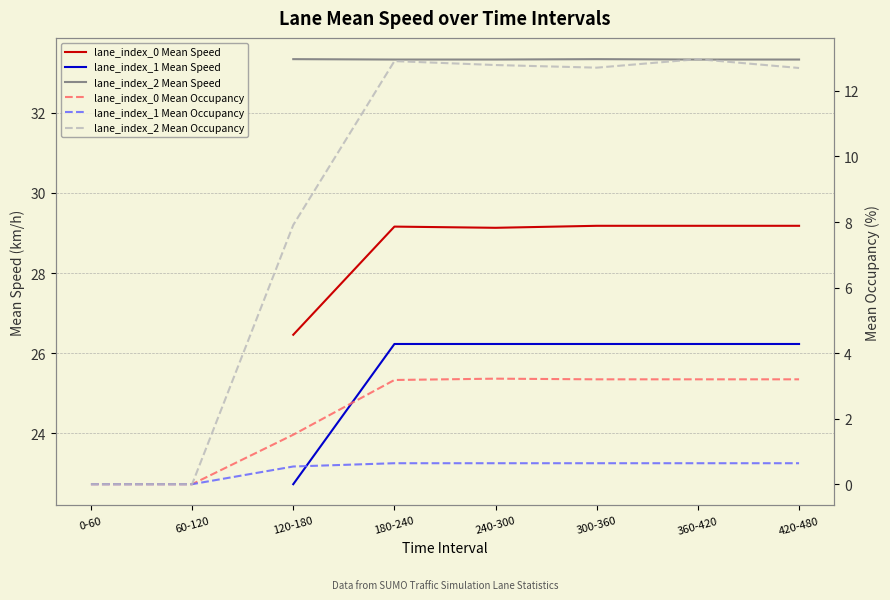

True or false: lane_index_2 Mean Occupancy has a value of 12.7 at 300-360.

True